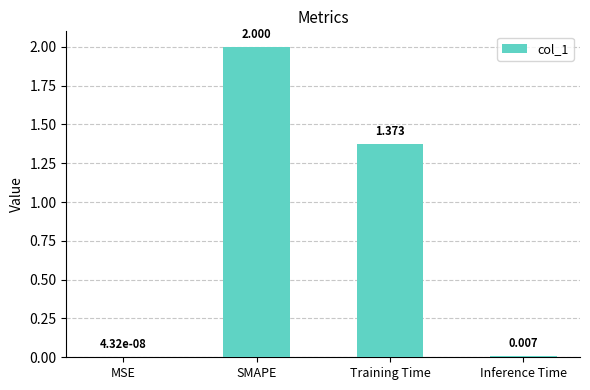

Between MSE and SMAPE, which is larger?

SMAPE